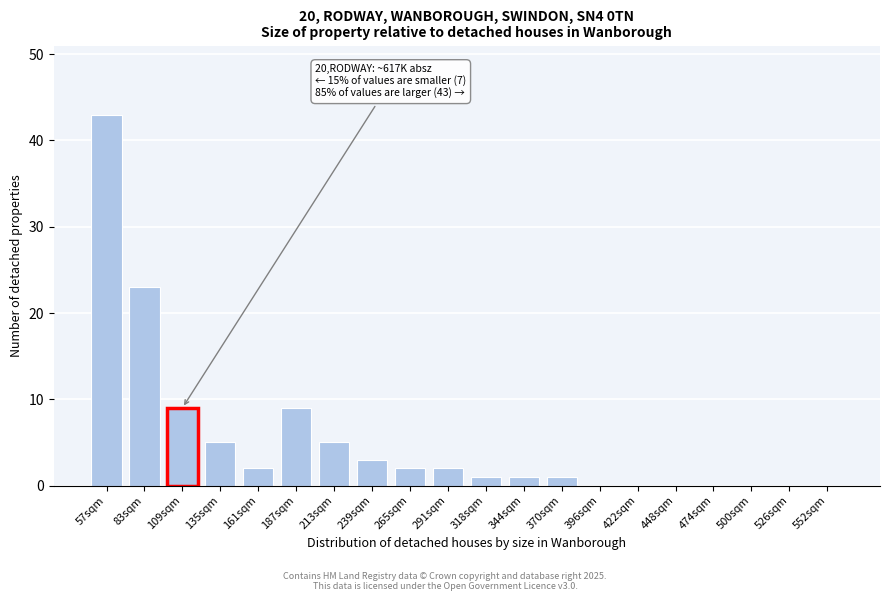

Reading left to right, list all the values displayed in this chart.

57sqm=43	83sqm=23	109sqm=9	135sqm=5	161sqm=2	187sqm=9	213sqm=5	239sqm=3	265sqm=2	291sqm=2	318sqm=1	344sqm=1	370sqm=1	396sqm=0	422sqm=0	448sqm=0	474sqm=0	500sqm=0	526sqm=0	552sqm=0